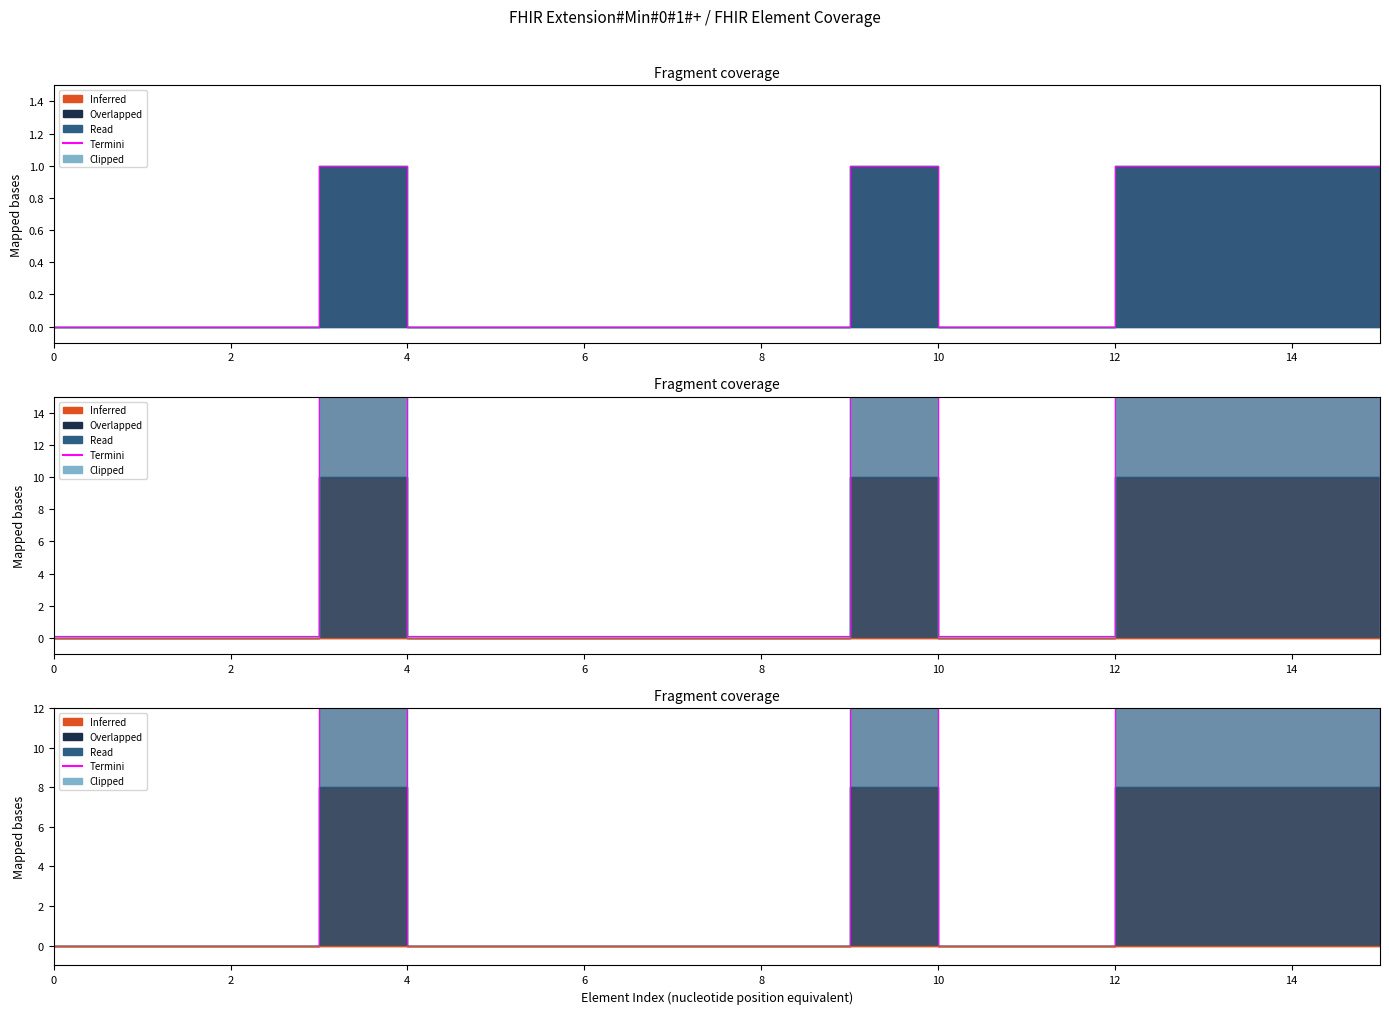

True or false: Termini has a value of -9 at 10.

False